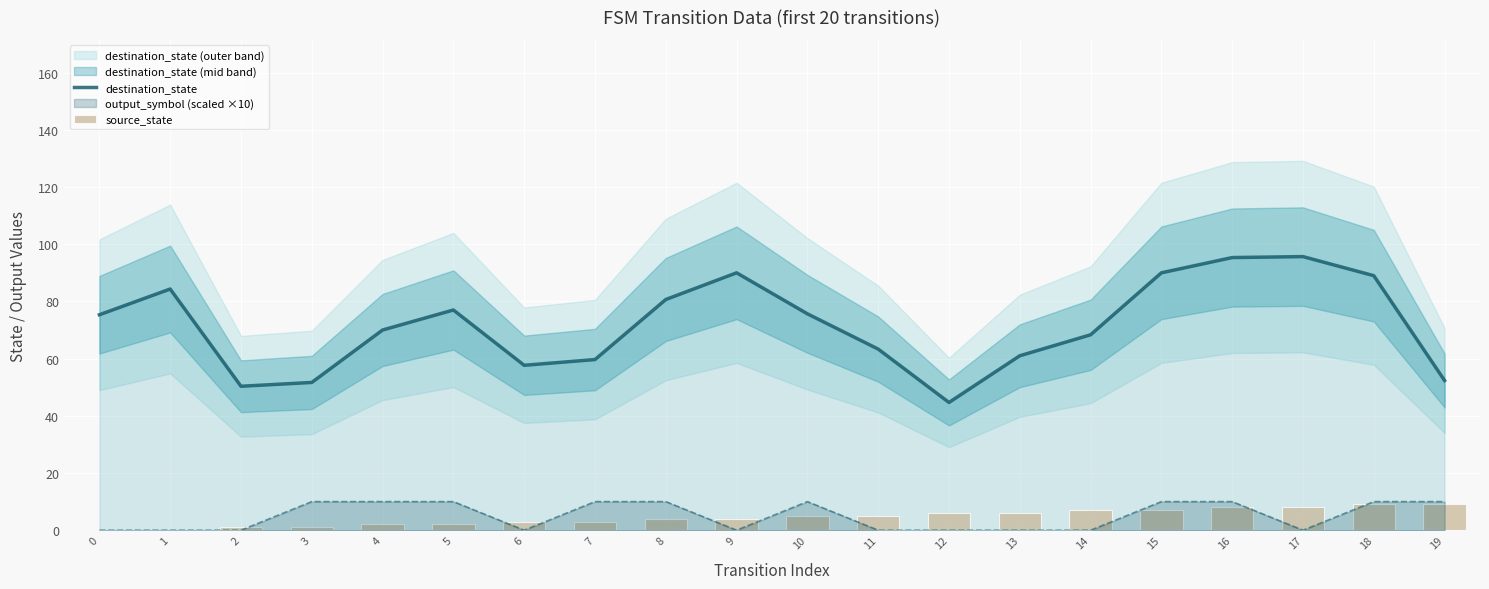

Between 9 and 3, which is larger?

9